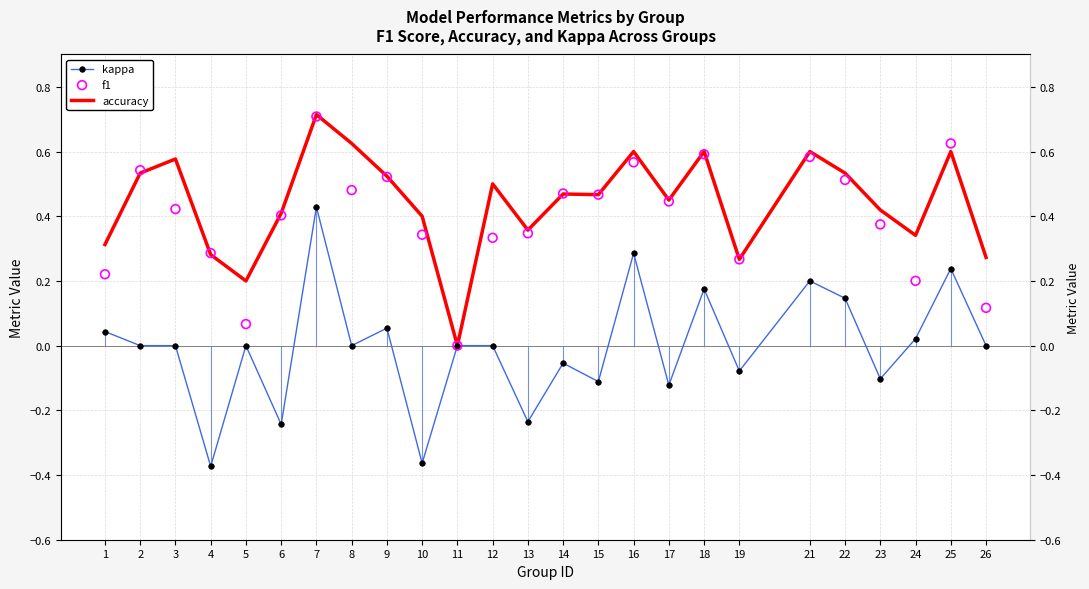

Which series has the largest Y range (max minus min)?

kappa